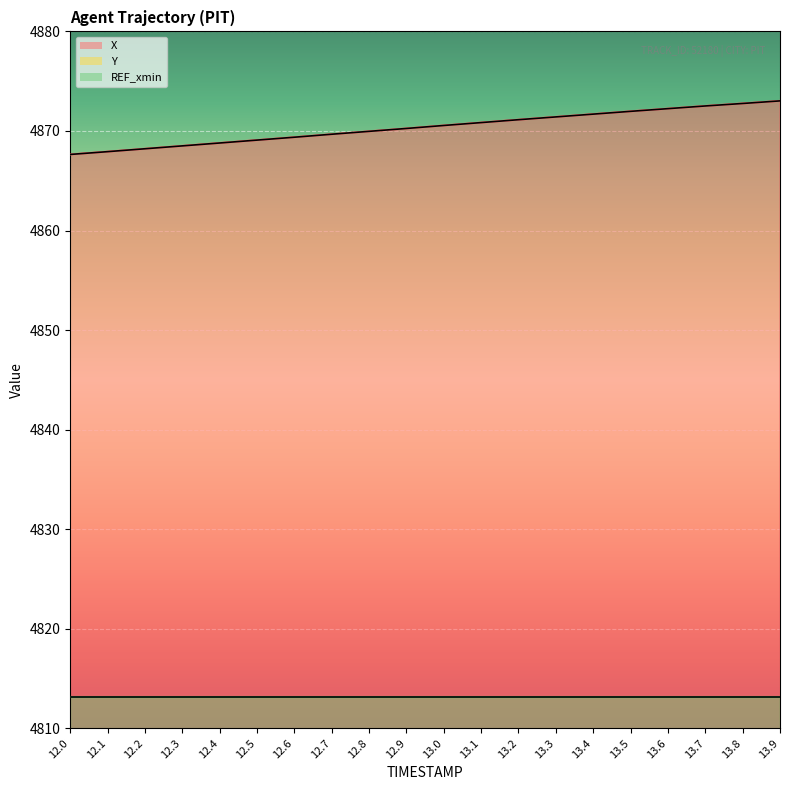

What is the label of the 1st point from the left?

12.0